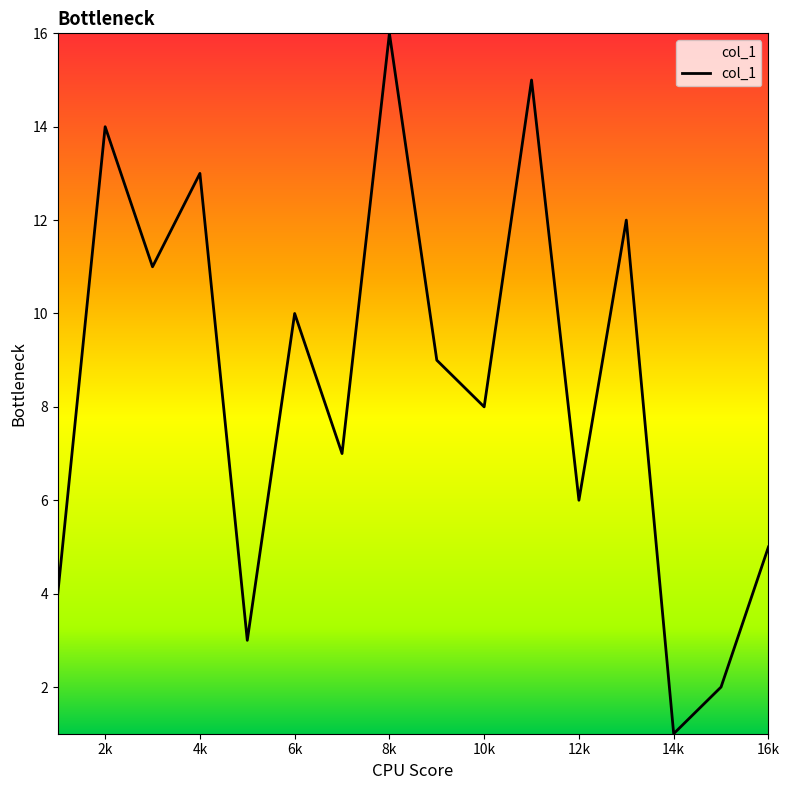

What is the maximum value shown in the chart?

16